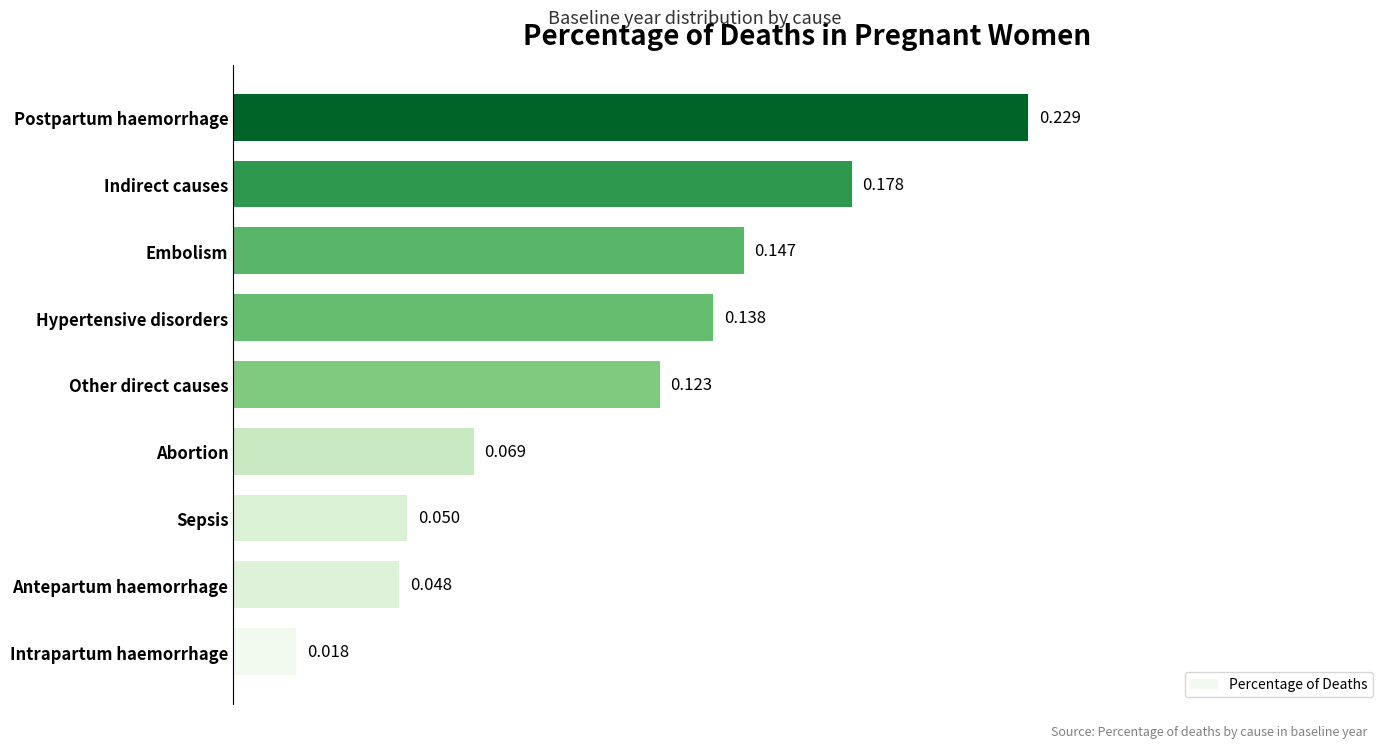

What is the sum of all values?

1.0